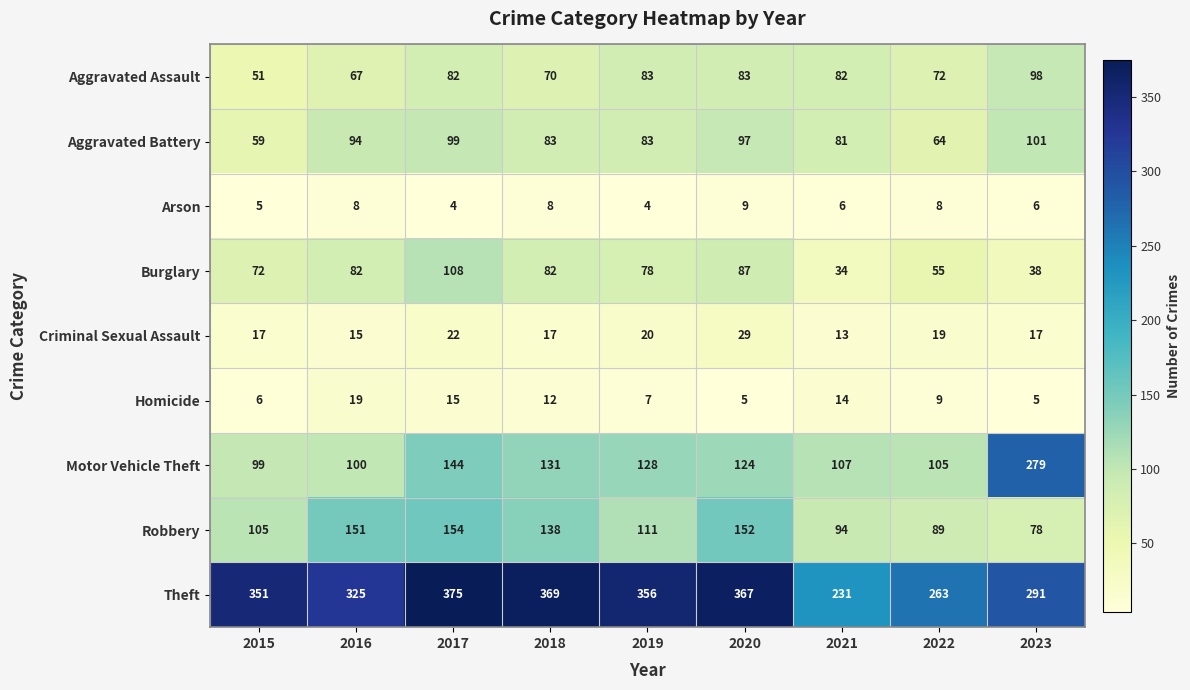

What is the sum of all Robbery values?

1072